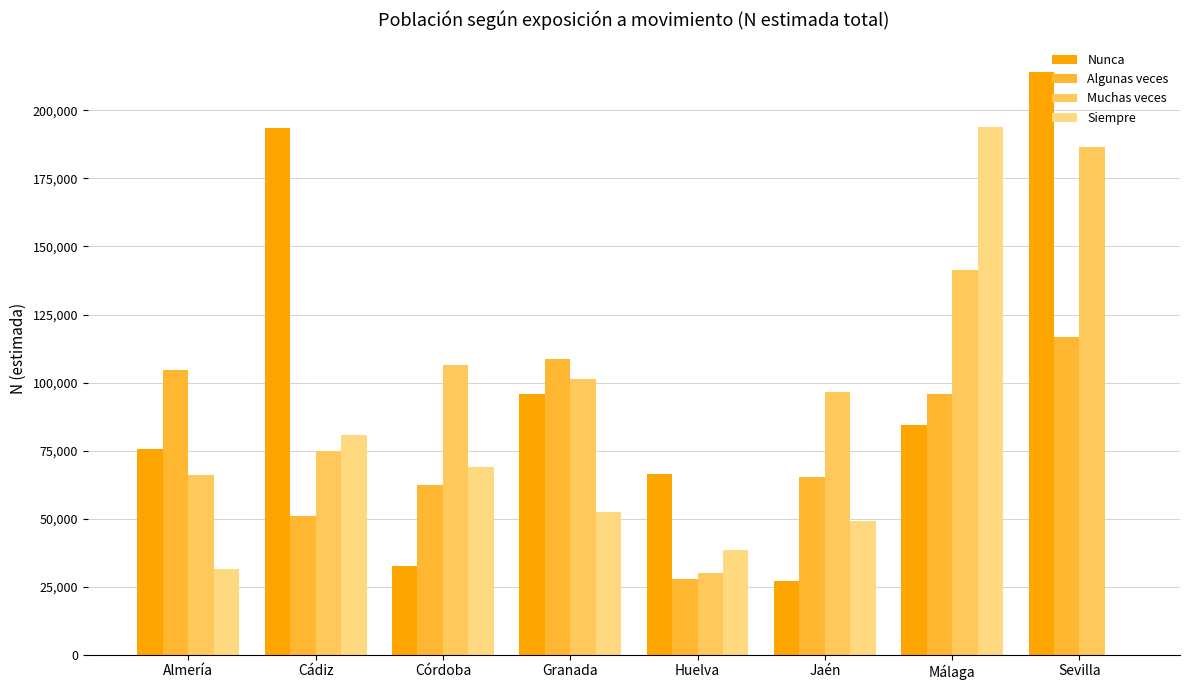

How many groups of bars are there?

8